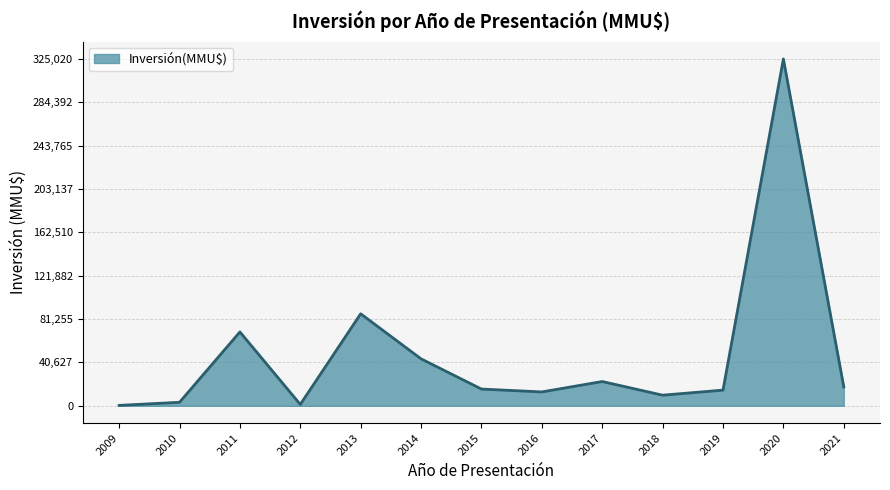

Which category has the highest value across all series?

2020